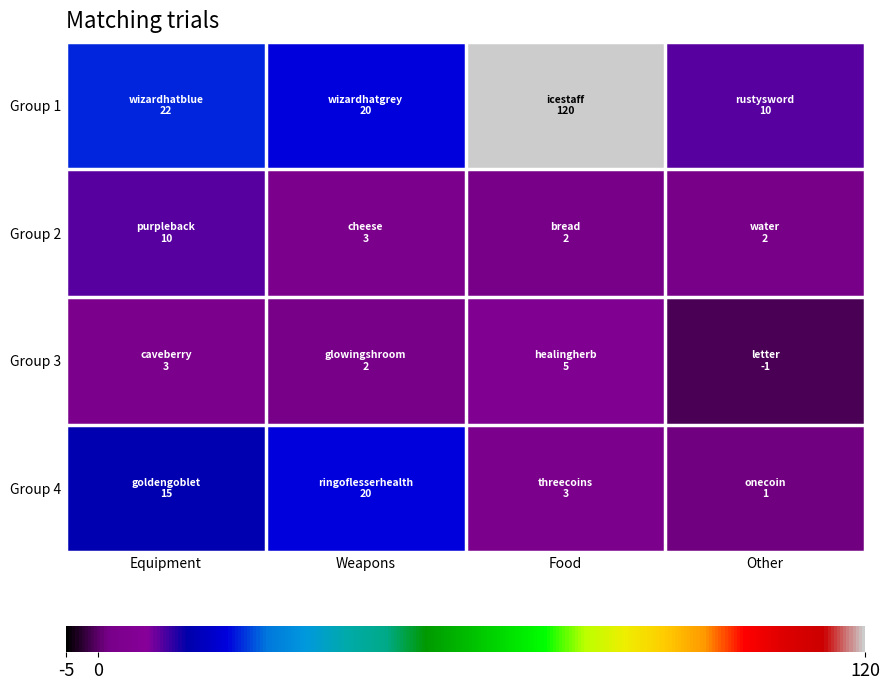

What is the difference between the highest and lowest values at Equipment?

19